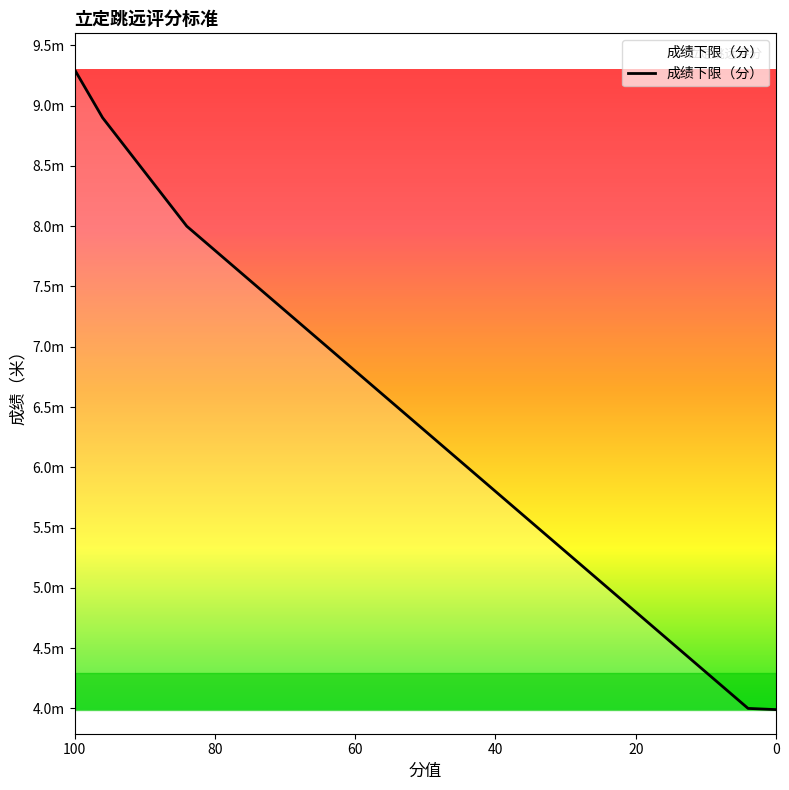

Which has a higher value, 4 or 48?

48